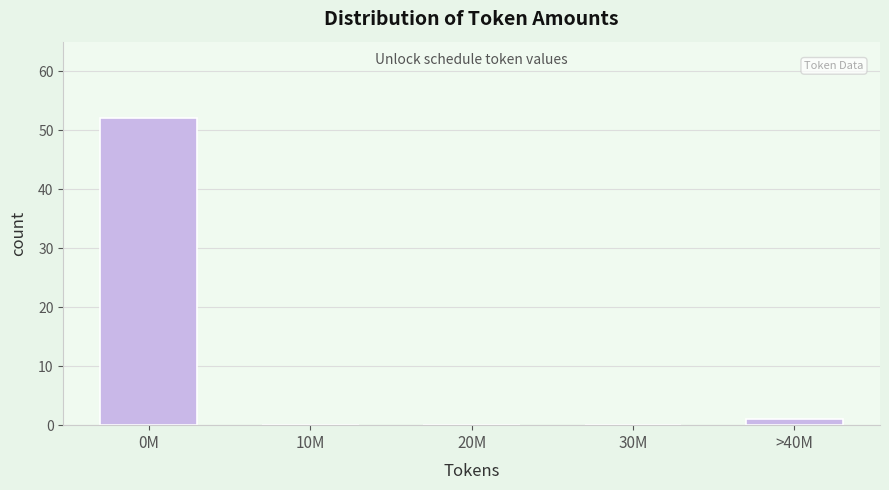

Reading left to right, what are all the values shown in this chart?

0M=52	10M=0	20M=0	30M=0	>40M=1